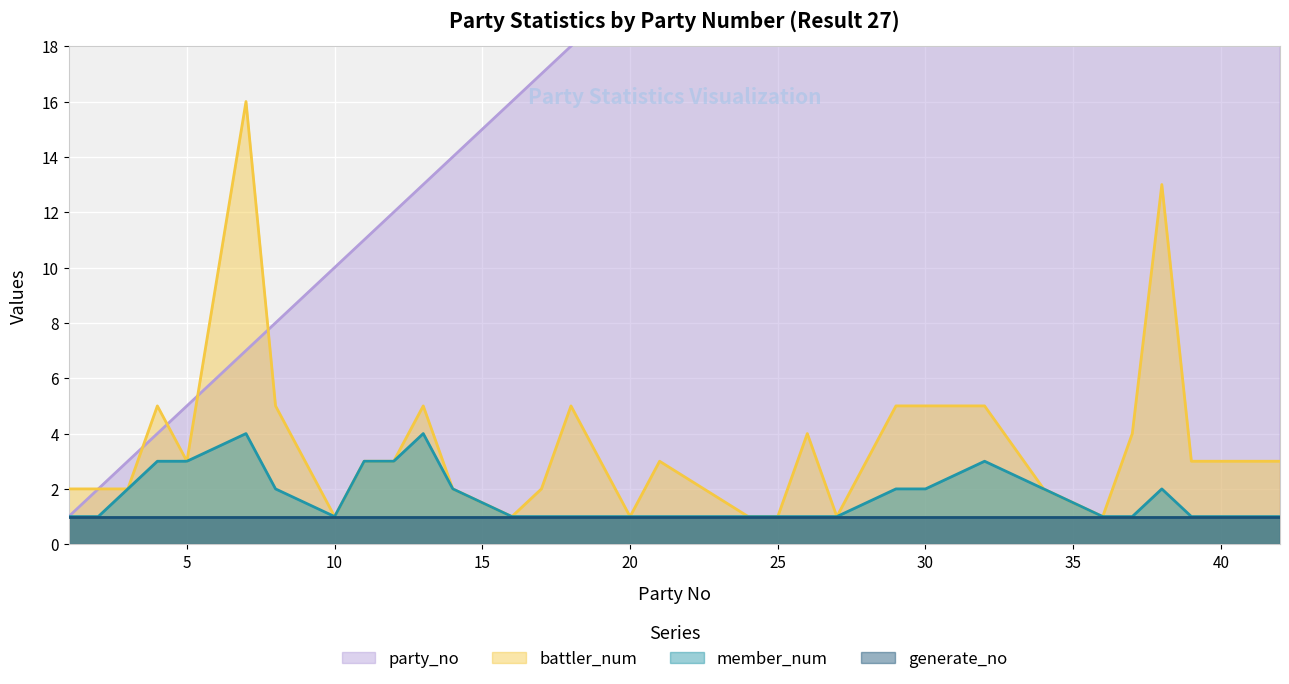

What is the maximum value for battler_num?

16